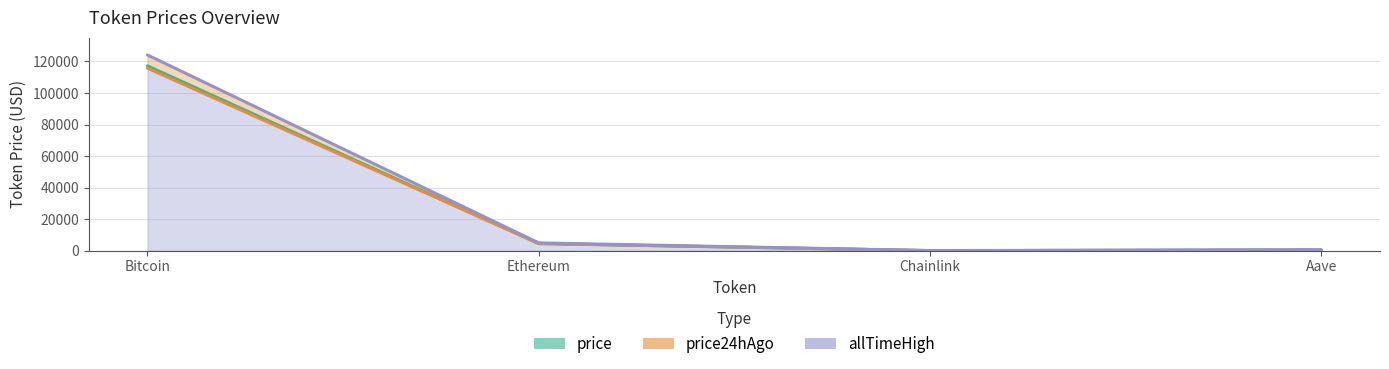

Between Bitcoin and Chainlink, which is larger?

Bitcoin